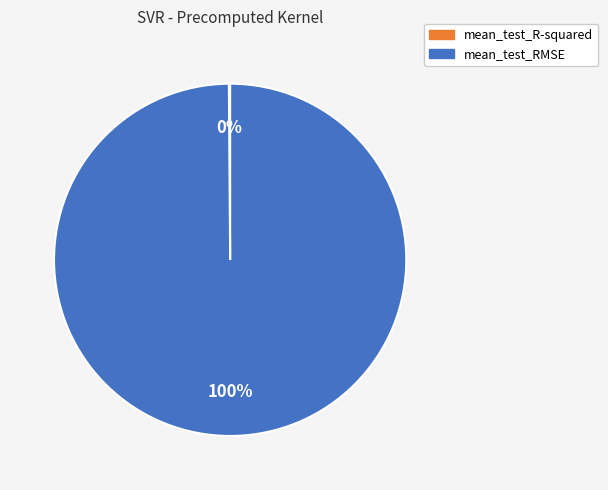

What is the majority slice?

mean_test_RMSE